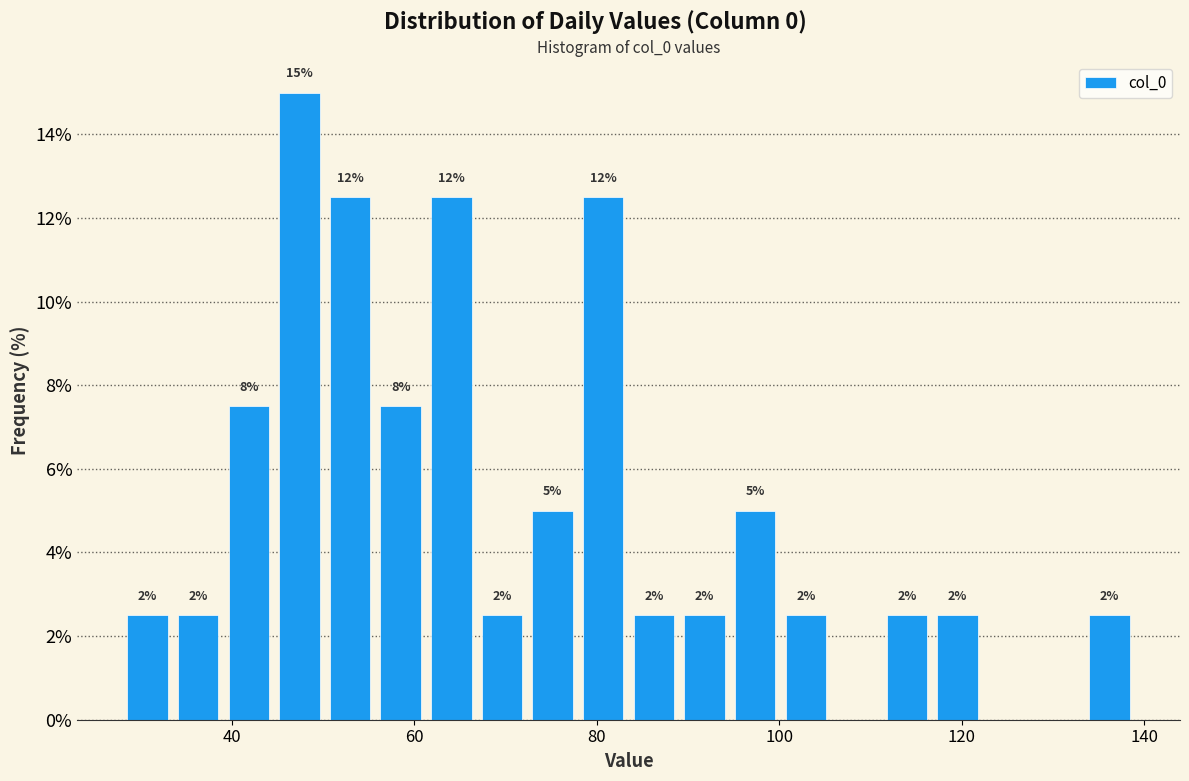

Read against the x-axis, roughly where is the centre of the tallest bar?

48